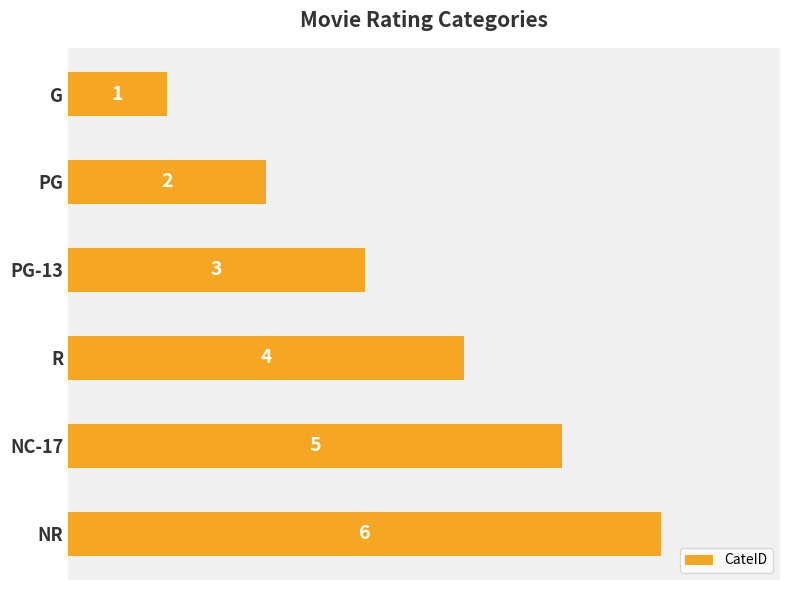

True or false: the data shows 3 at PG-13.

True